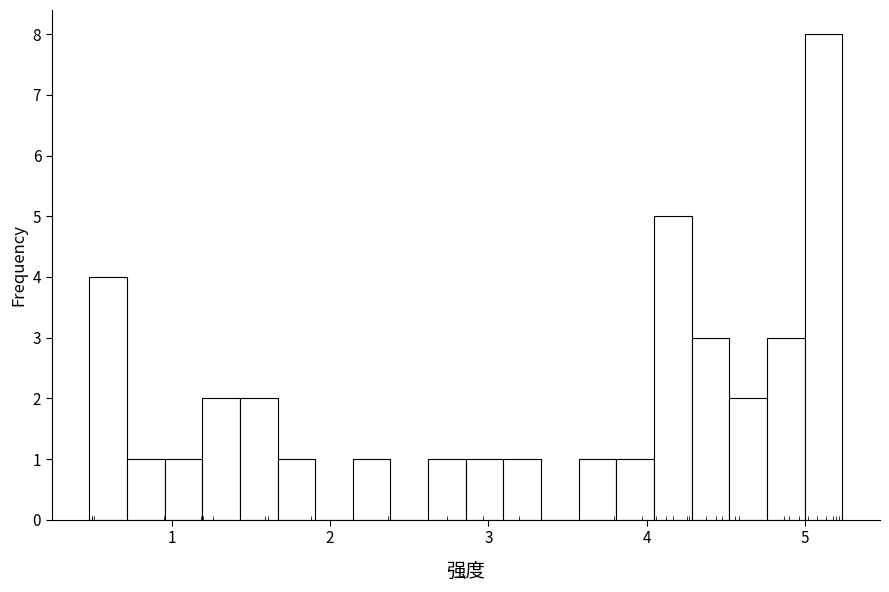

Read against the x-axis, roughly where is the centre of the tallest bar?

5.1